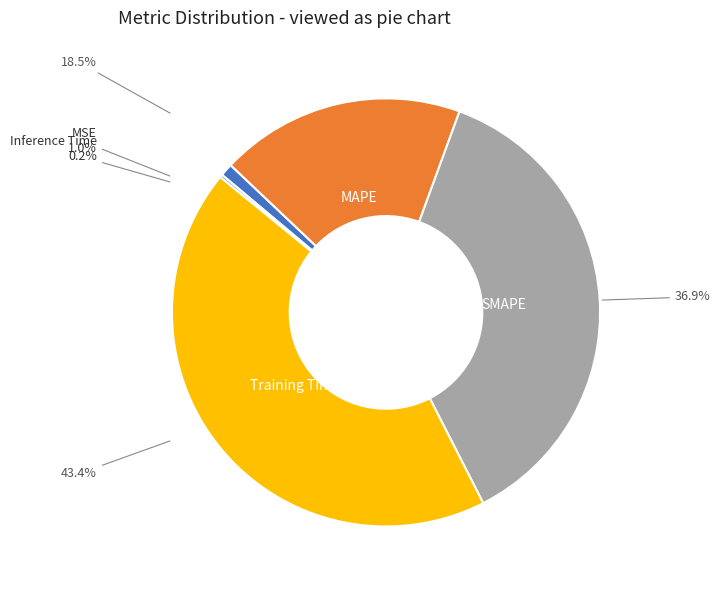

To the nearest percent, what is the difference between the MAPE and Training Time slice percentages?

25%